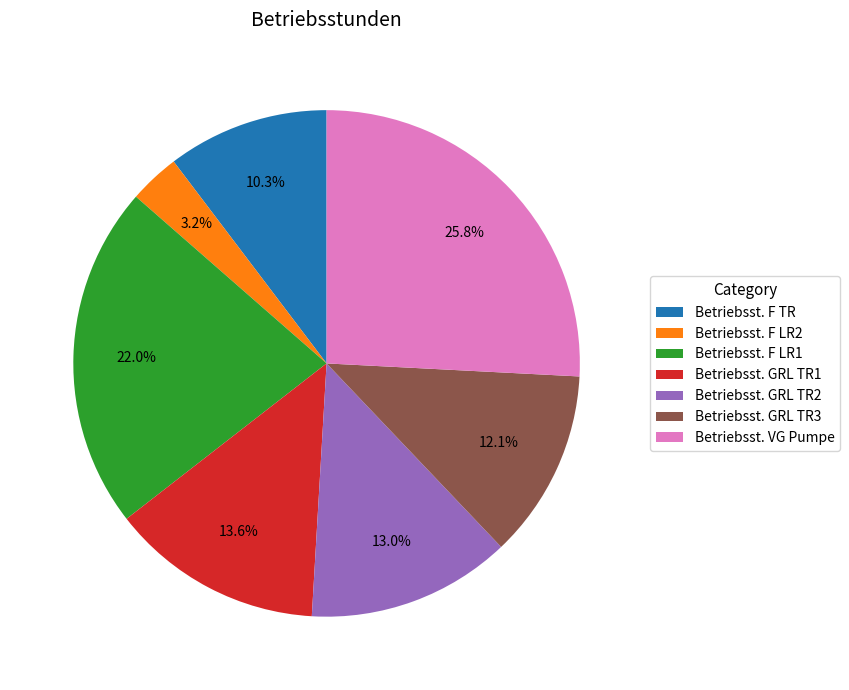

Which has a higher value, Betriebsst. GRL TR3 or Betriebsst. F TR?

Betriebsst. GRL TR3